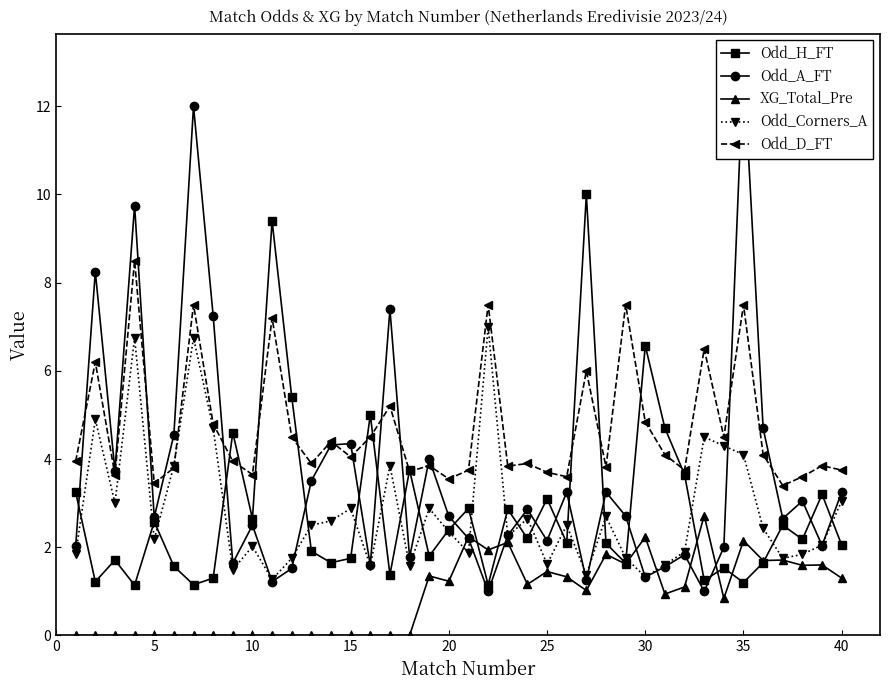

The value of Odd_Corners_A at 5 is 0.8. True or false?

False